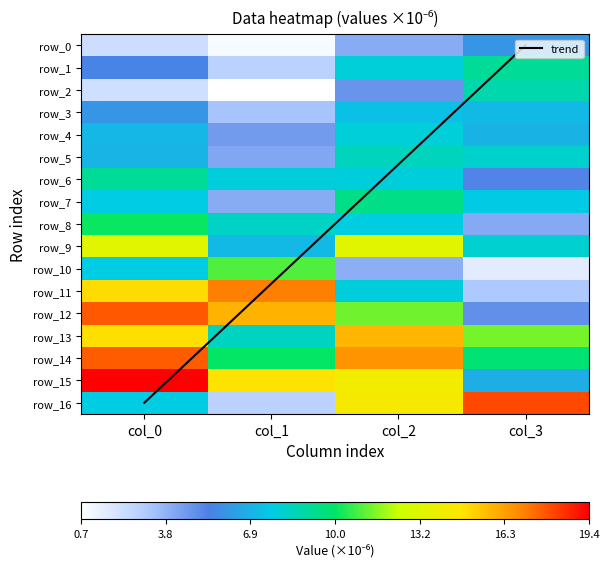

Reading right to left, what are all the values shown in this chart?

row_0: 6.0	4.0	0.9	2.3
row_1: 9.2	7.9	2.8	5.5
row_2: 8.8	4.7	0.7	2.2
row_3: 7.1	7.4	3.3	6.0
row_4: 6.9	8.0	4.5	7.0
row_5: 8.2	8.5	4.1	7.0
row_6: 5.3	7.8	7.9	9.2
row_7: 7.6	9.4	4.0	7.7
row_8: 4.1	7.8	8.3	10.1
row_9: 8.1	13.4	7.2	13.3
row_10: 1.6	3.9	10.9	7.7
row_11: 3.1	7.9	17.0	14.9
row_12: 4.8	11.3	15.8	17.8
row_13: 11.4	15.8	8.4	14.9
row_14: 9.8	16.6	10.1	17.7
row_15: 6.8	14.2	14.8	19.4
row_16: 18.1	14.3	2.8	7.7